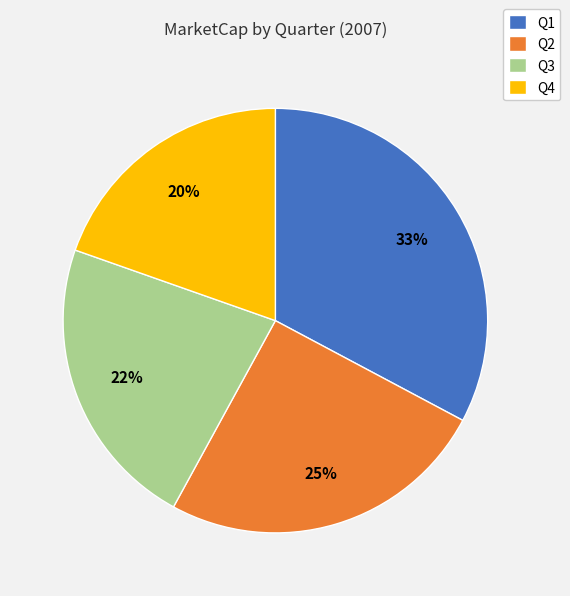

Which slice is the smallest?

Q4